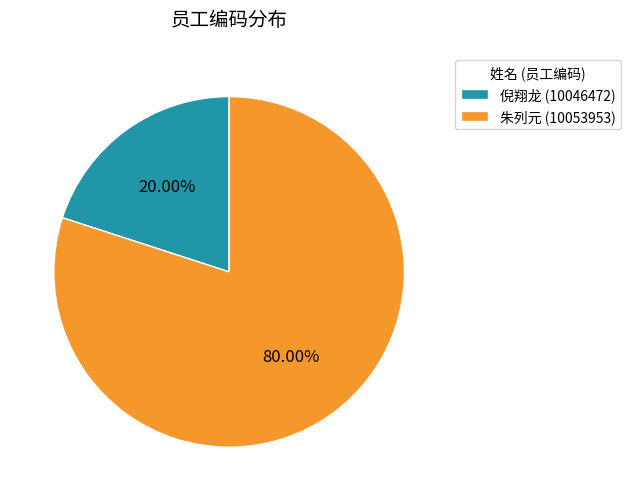

Which has a higher value, 朱列元 (10053953) or 倪翔龙 (10046472)?

朱列元 (10053953)